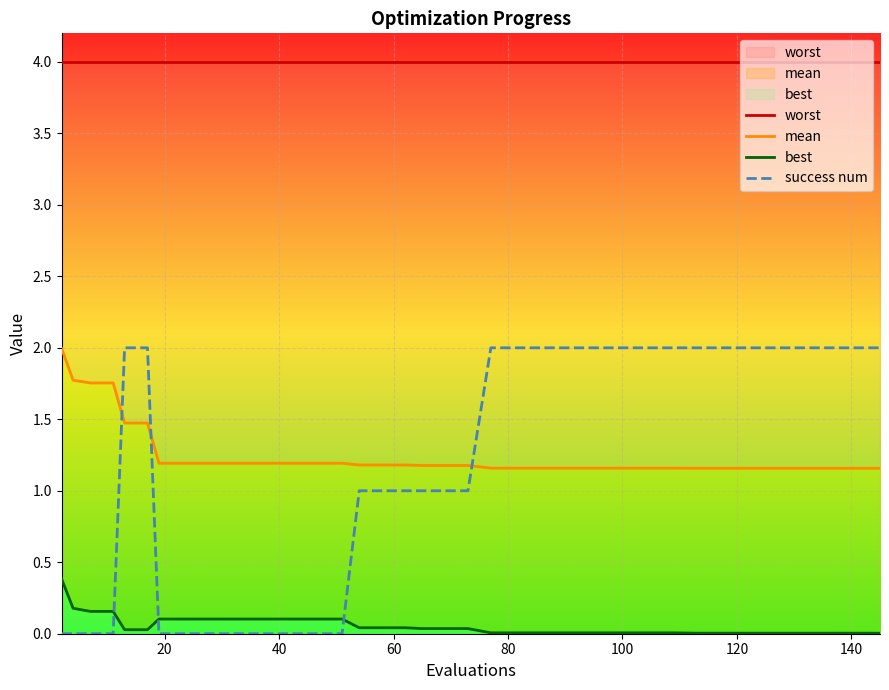

Which series has the widest spread of values?

success num